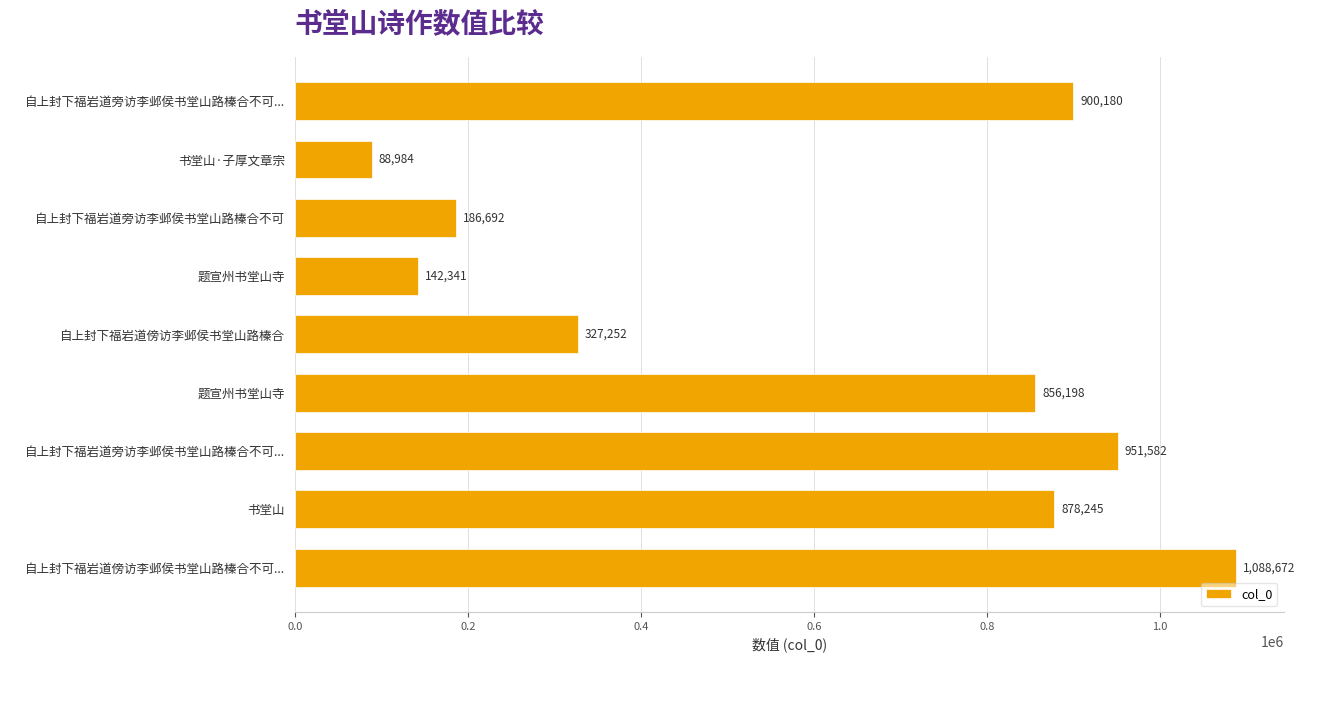

Count the number of categories in the chart.

9